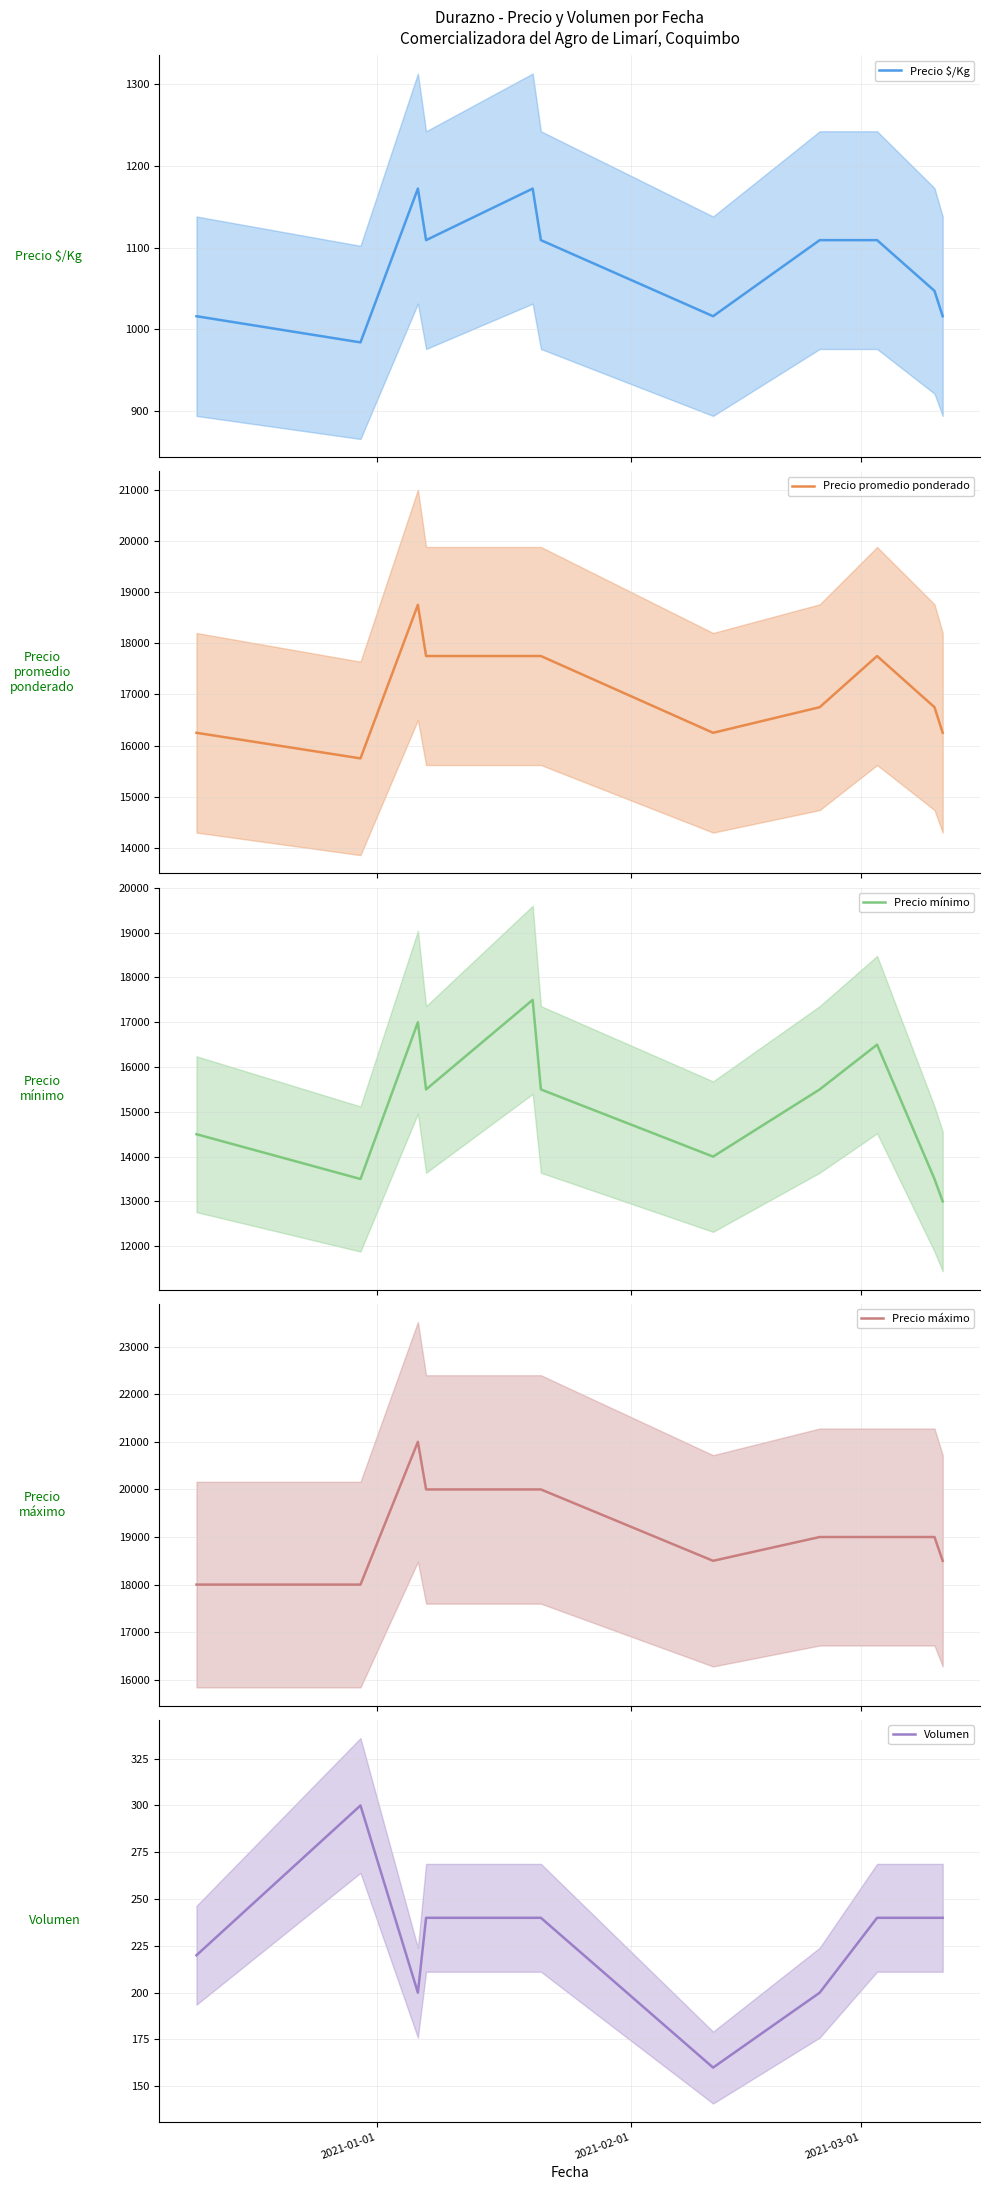

What is the minimum value for Precio $/Kg?

984